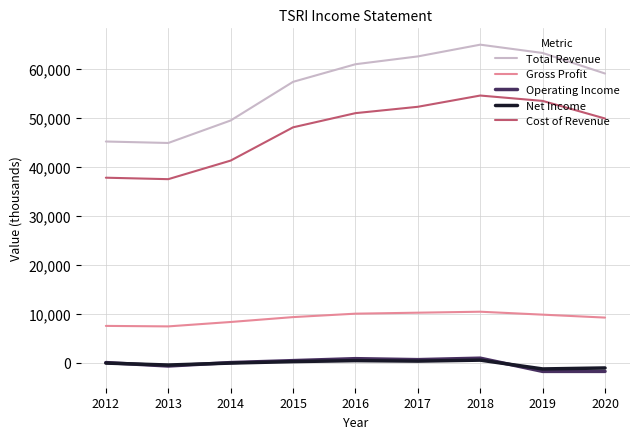

Which series ends up on top after the final intersection of Net Income and Operating Income?

Net Income